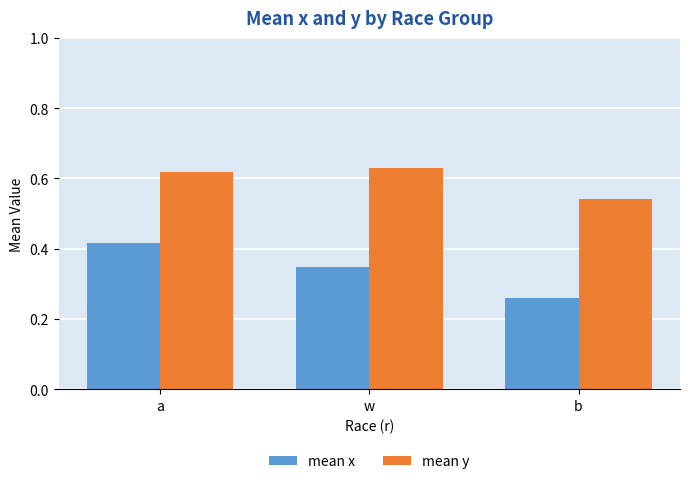

At which label does mean y reach its minimum?

b